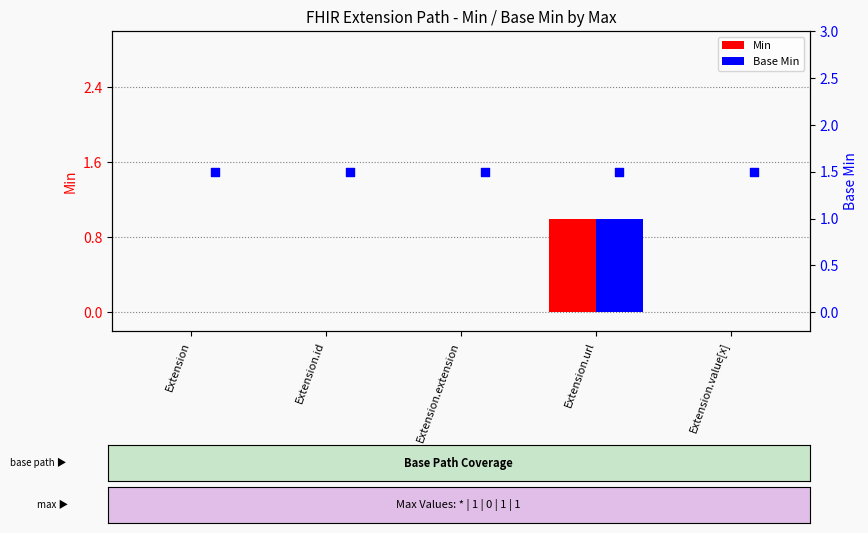

Which series has the largest total across all categories?

Min